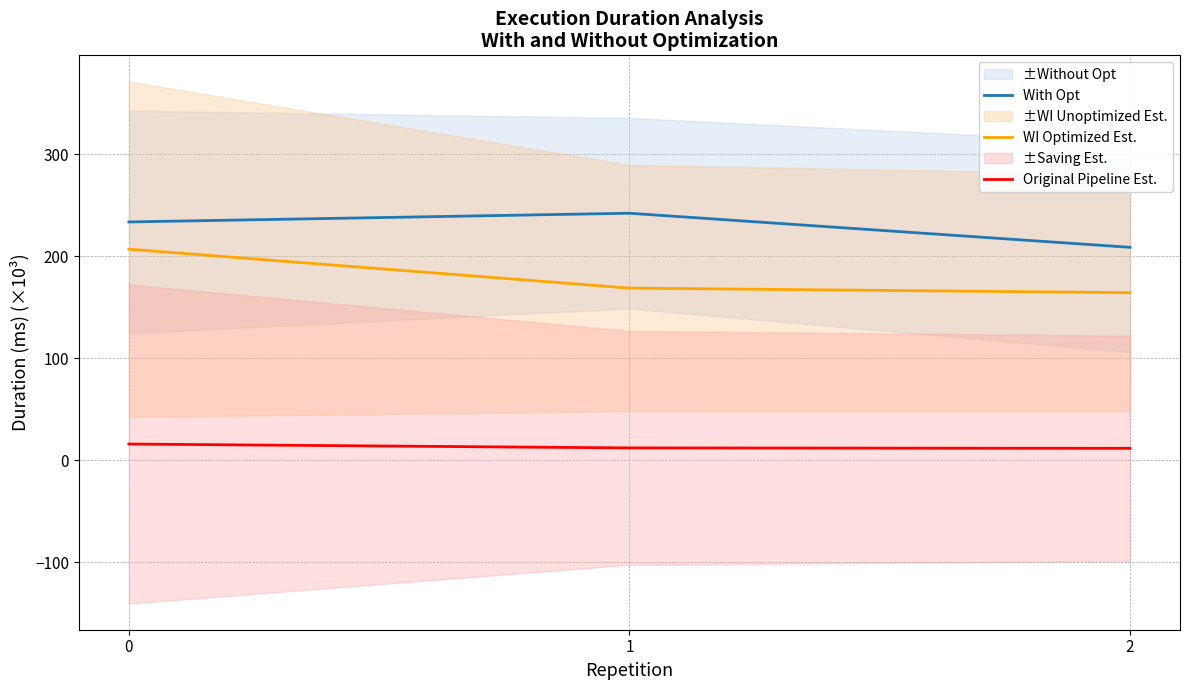

Between 1 and 2, which series saw the biggest shift?

With Opt